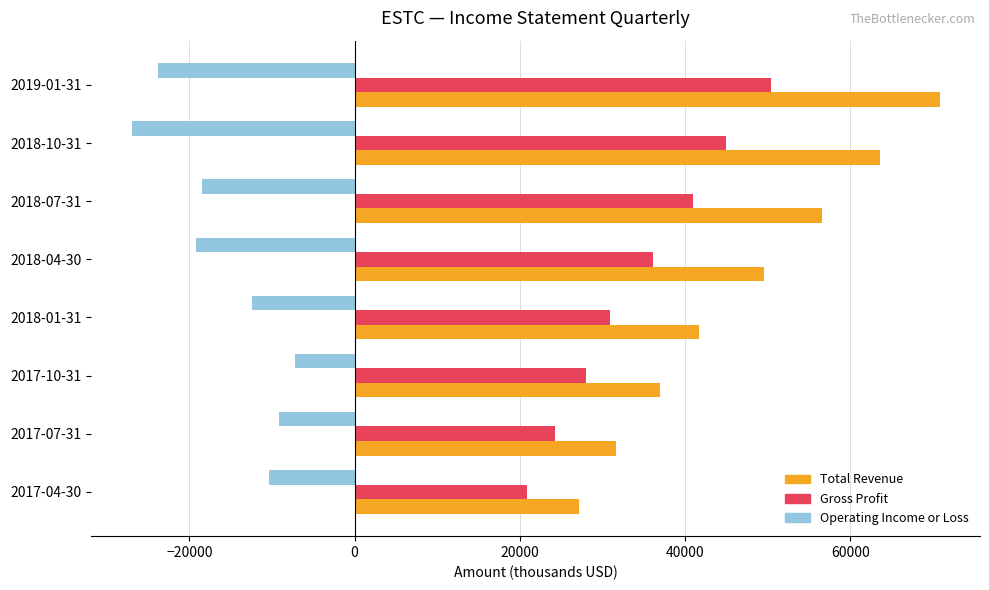

At 2018-01-31, list the series in order from smallest to largest.

Operating Income or Loss, Gross Profit, Total Revenue